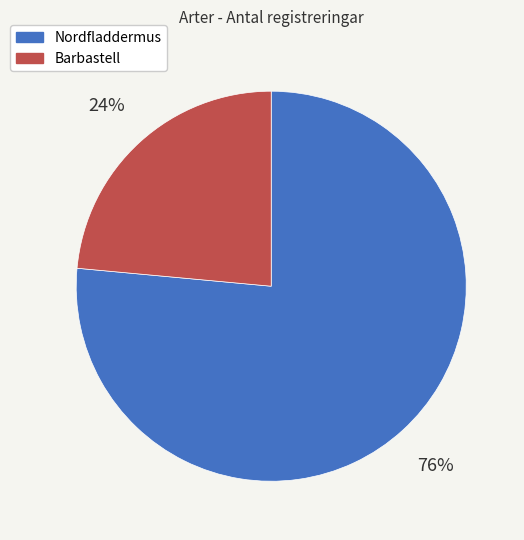

Which has a higher value, Nordfladdermus or Barbastell?

Nordfladdermus